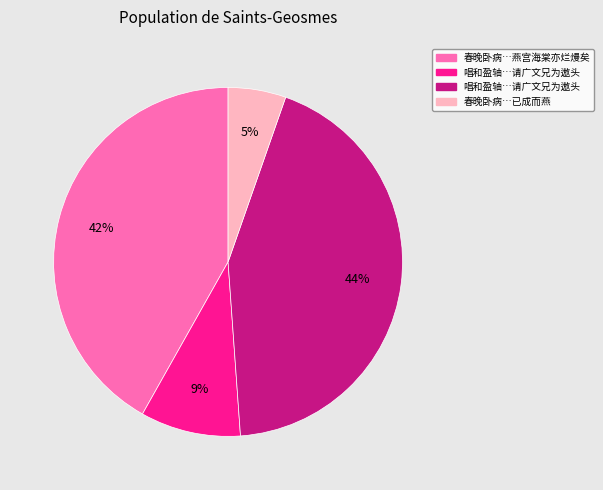

Does any single category account for the majority?

No